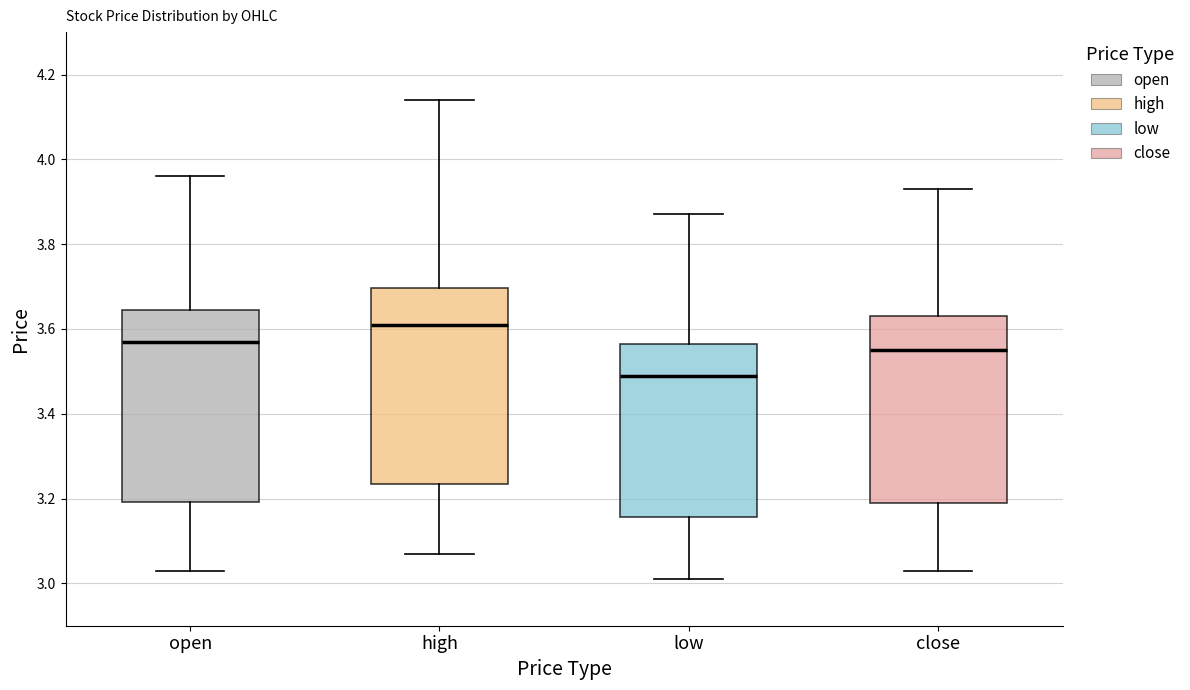

Which box's median line is the lowest?

low